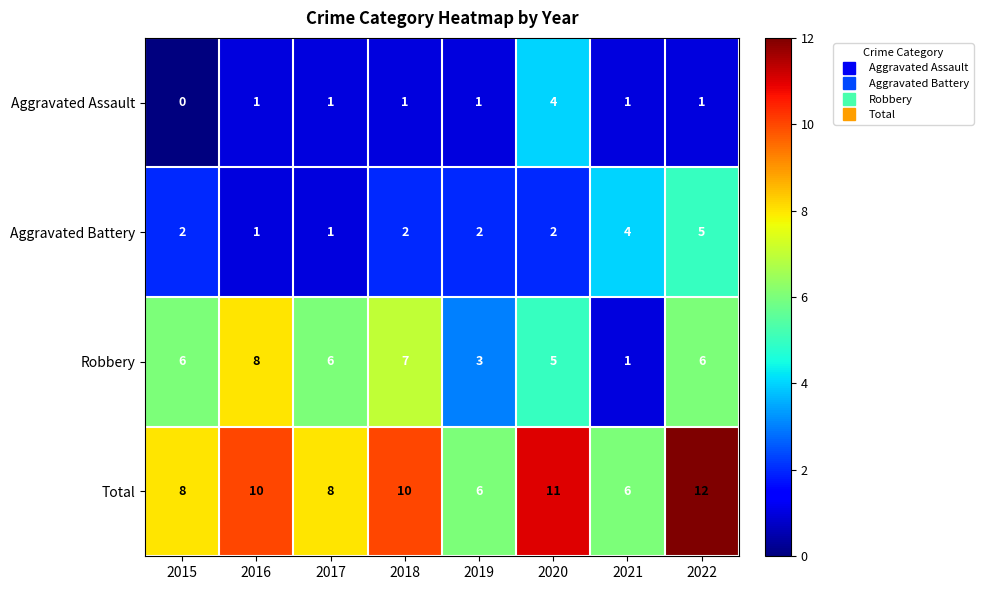

At how many categories does at least one series exceed 1?

8